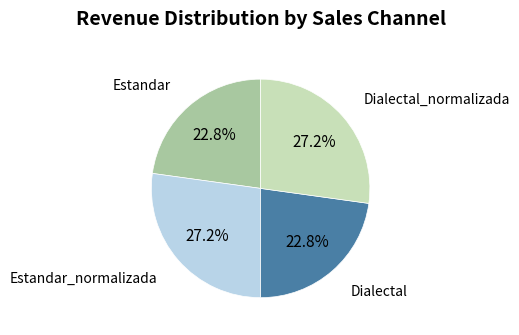

True or false: Estandar accounts for 29% of the total.

False